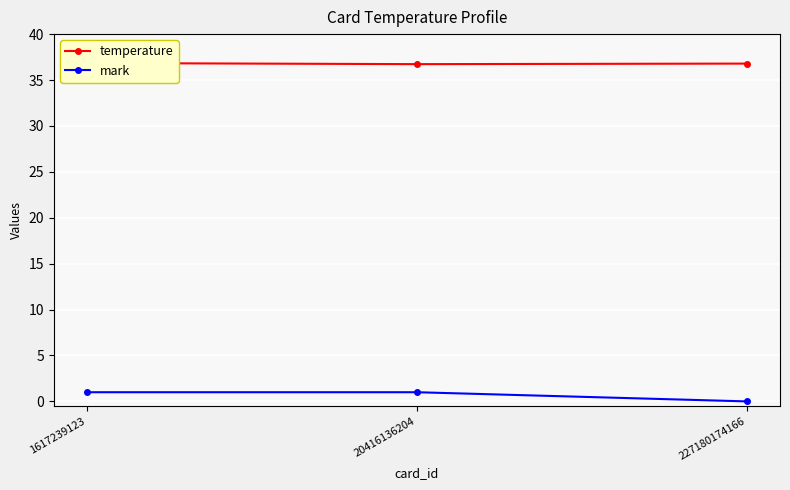

Reading right to left, transcribe all the data shown in this chart.

temperature: 227180174166=36.8	20416136204=36.7	1617239123=36.9
mark: 227180174166=0.0	20416136204=1.0	1617239123=1.0